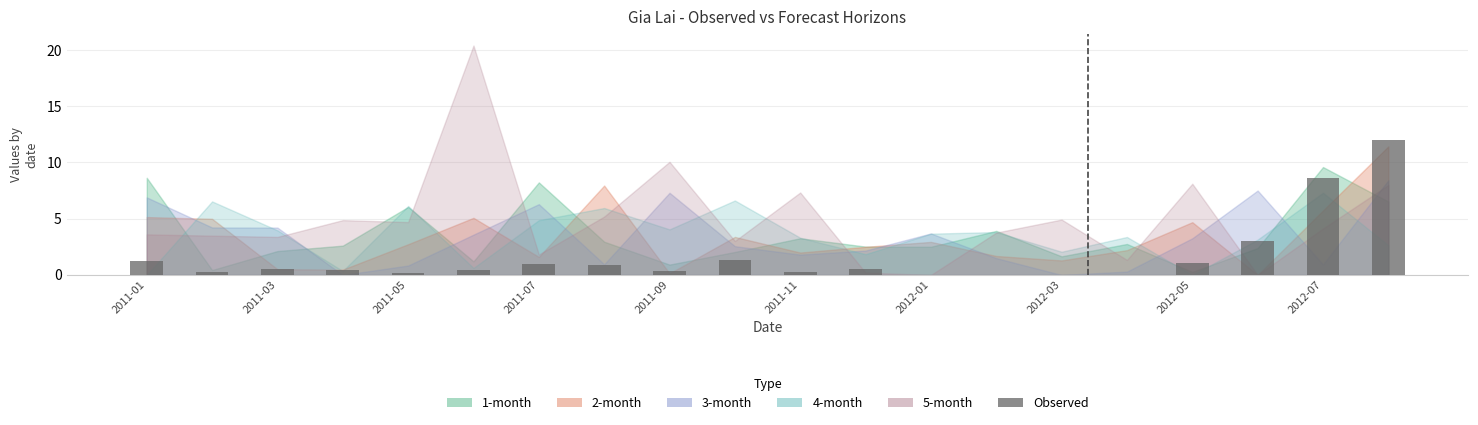

Are the bars grouped side by side (vs. stacked)?

No